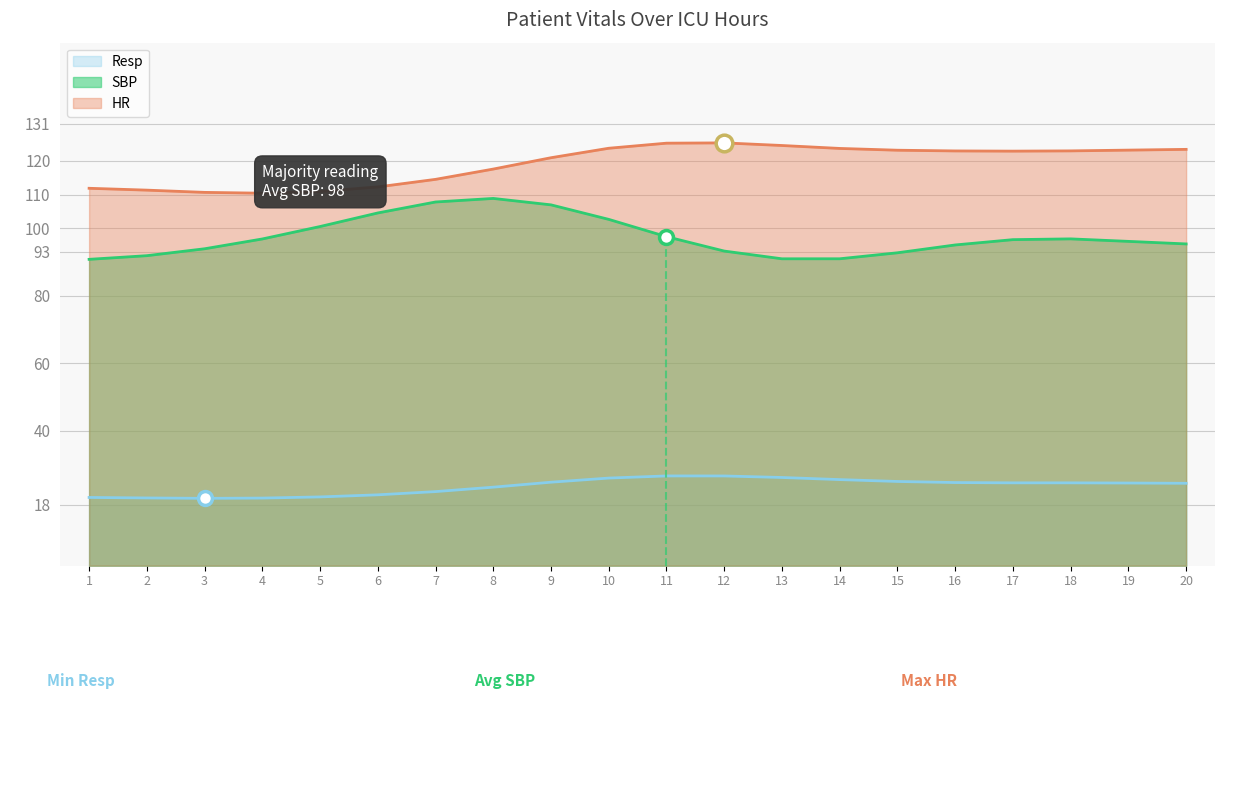

What is the total value across all series at 2?

223.2